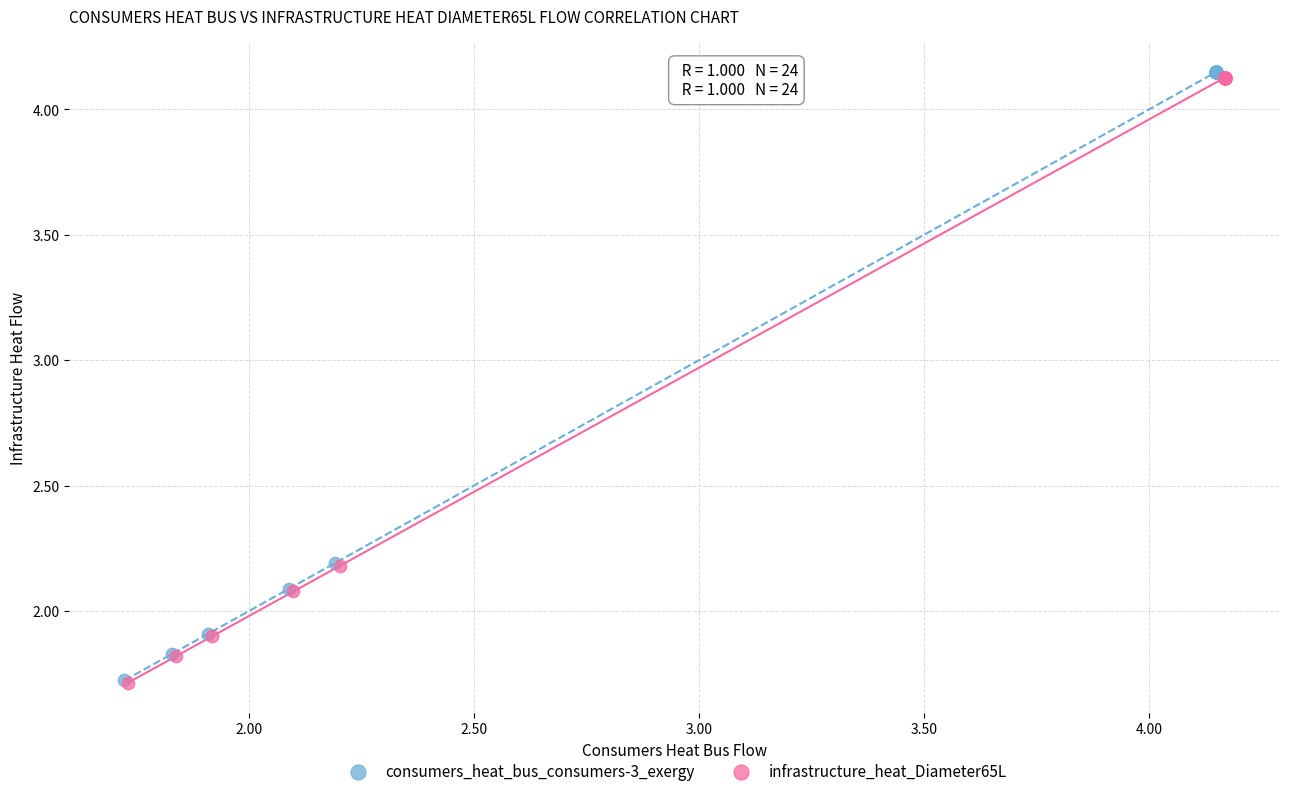

Which series has the largest Y range (max minus min)?

consumers_heat_bus_consumers-3_exergy